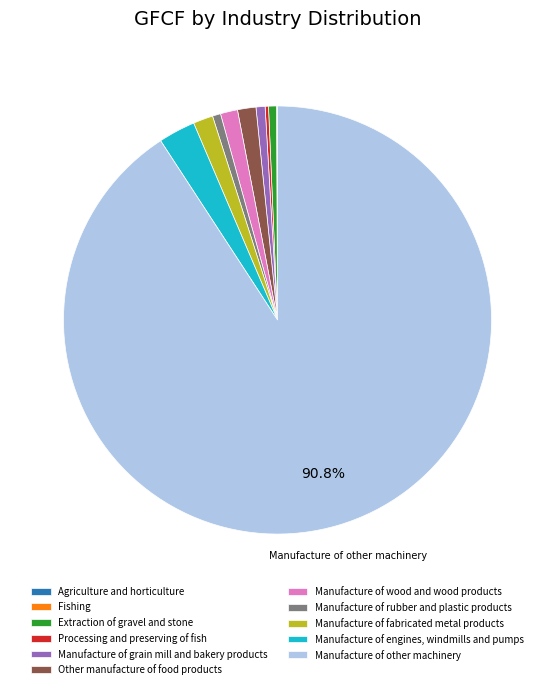

What is the largest slice in the pie chart?

Manufacture of other machinery